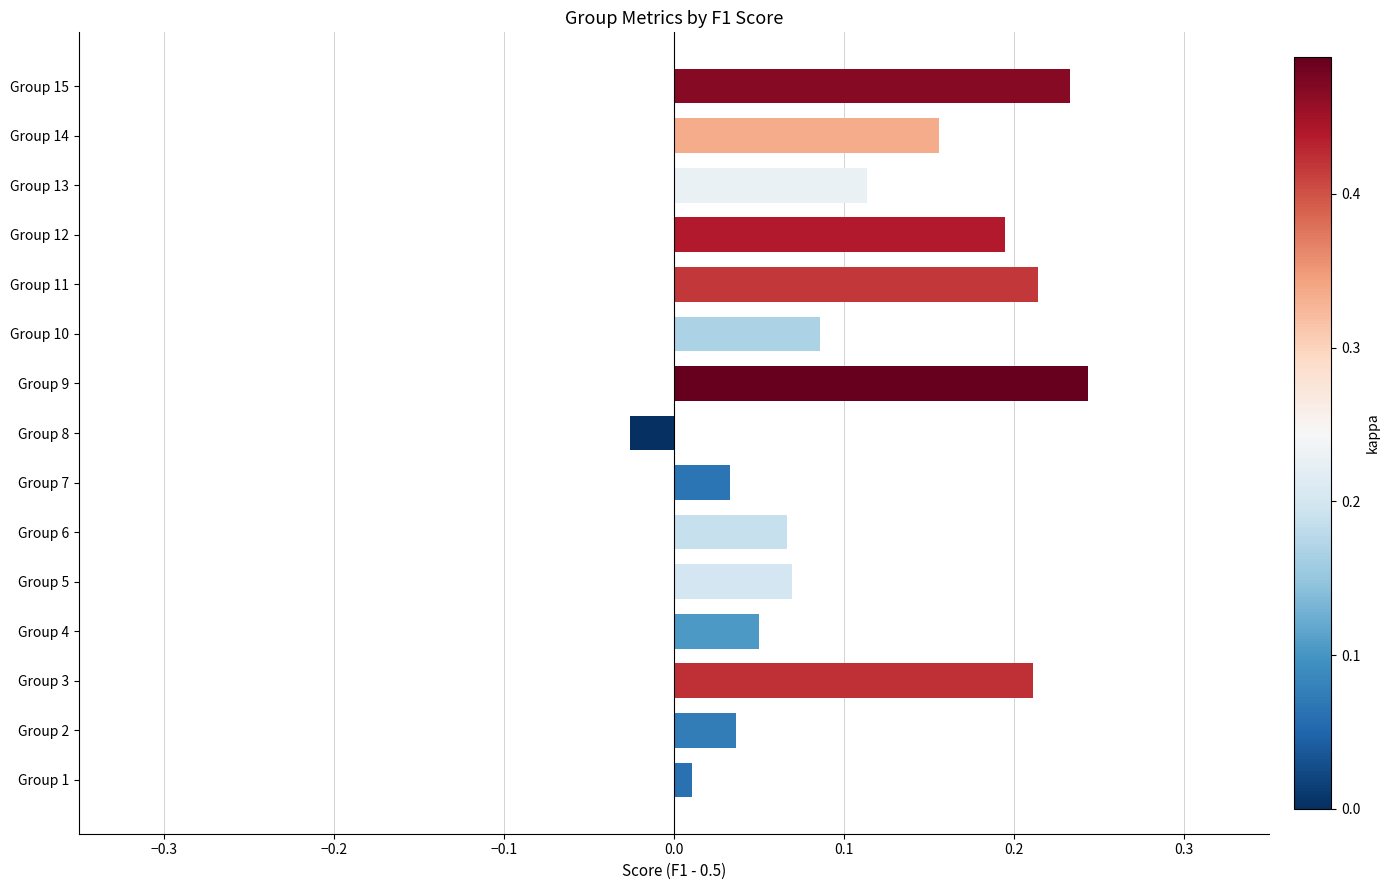

Which category has the lowest value across all series?

Group 8